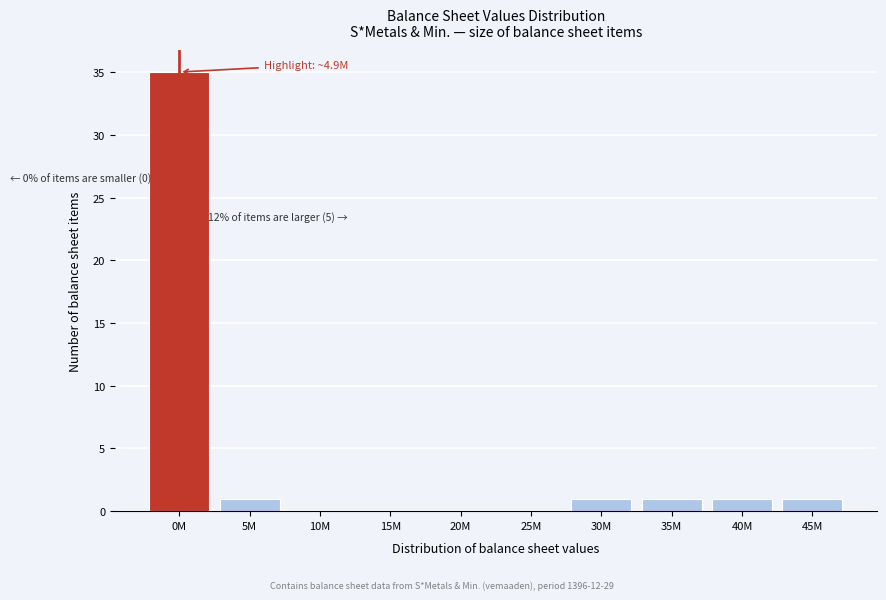

Reading right to left, extract all data points from this chart.

45M=1	40M=1	35M=1	30M=1	25M=0	20M=0	15M=0	10M=0	5M=1	0M=35